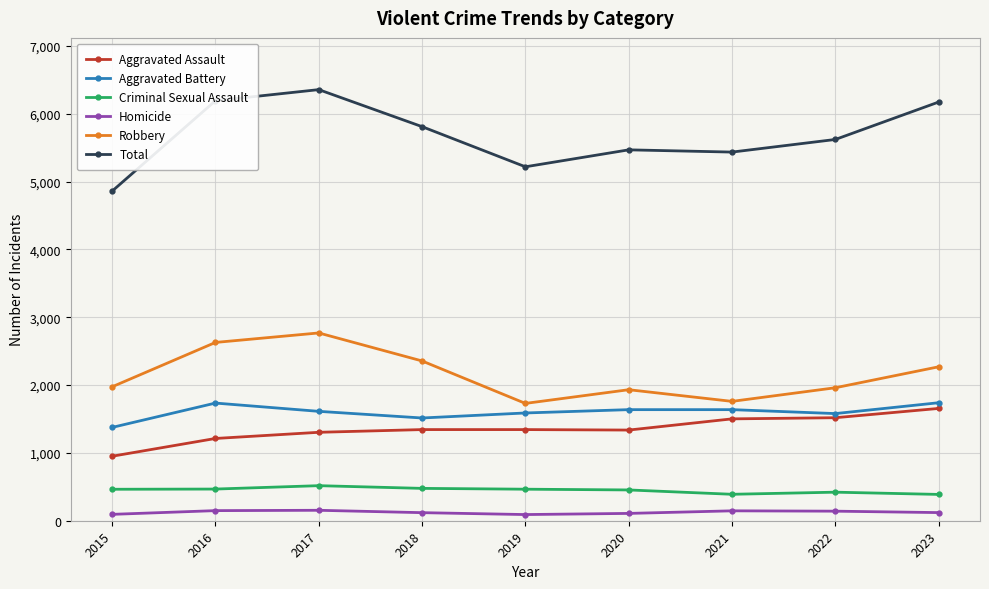

What is the maximum value shown in the chart?

6357